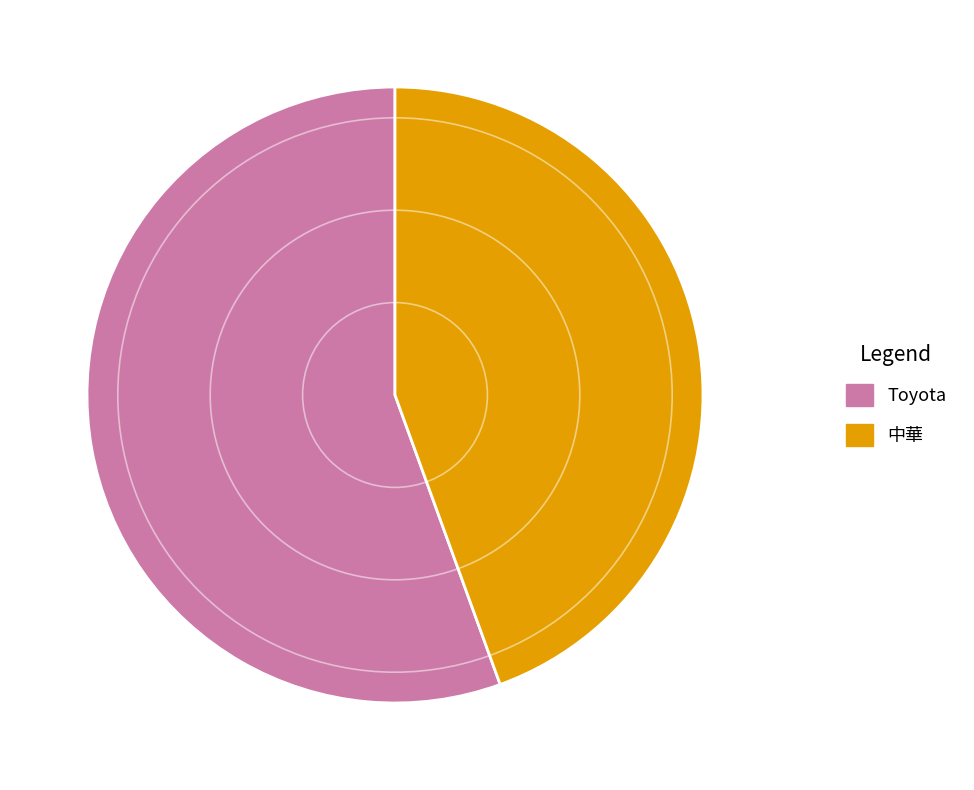

Rank the categories by value from highest to lowest.

Toyota, 中華